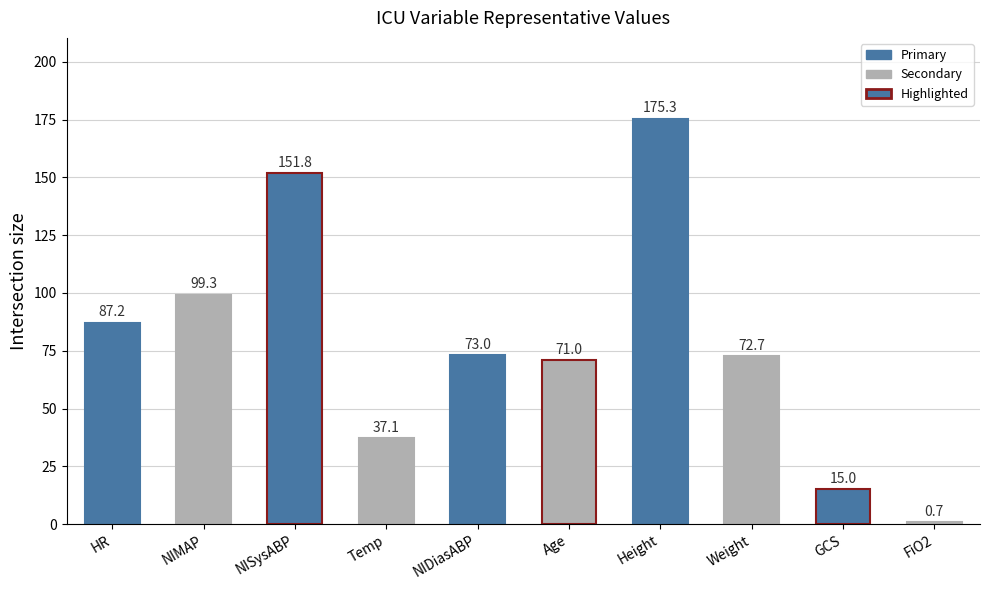

What is the difference between the maximum and minimum values?

174.6